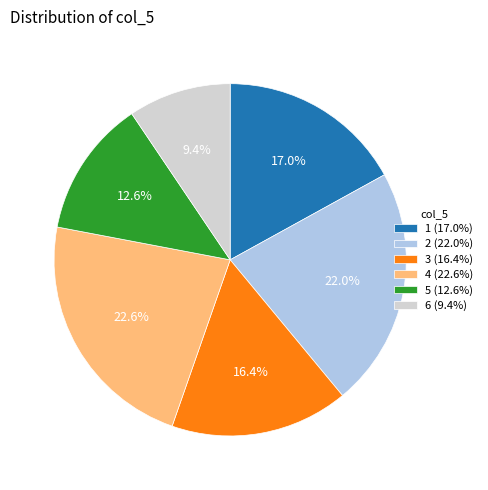

Between 3 (16.4%) and 6 (9.4%), which is larger?

3 (16.4%)